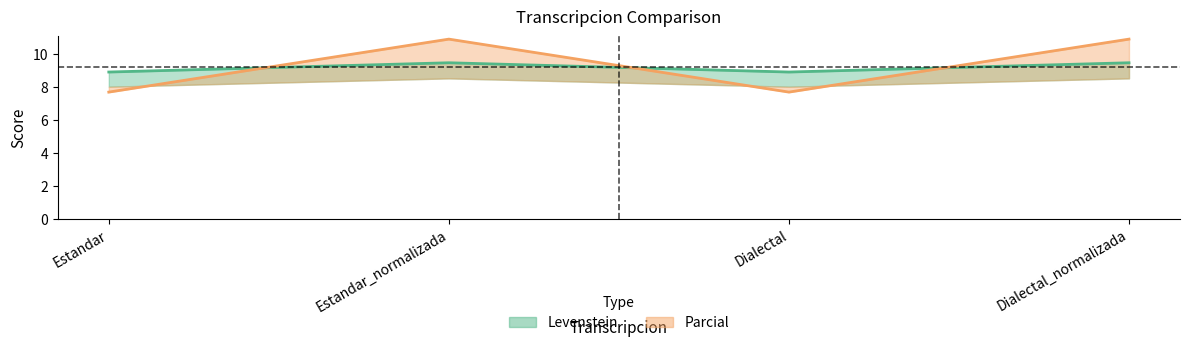

Is the value of Parcial at Estandar greater than the value of Levenstein at Dialectal_normalizada?

No